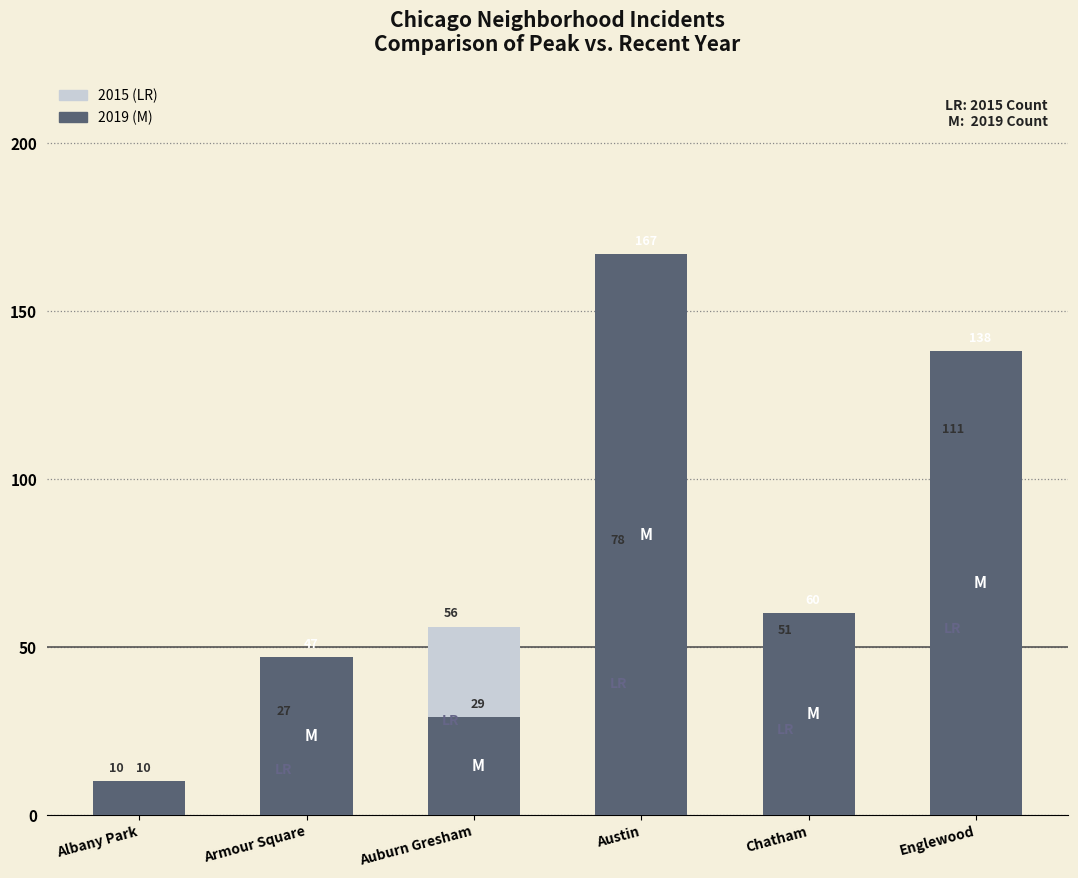

True or false: 2019 (M) has a value of 138 at Englewood.

True